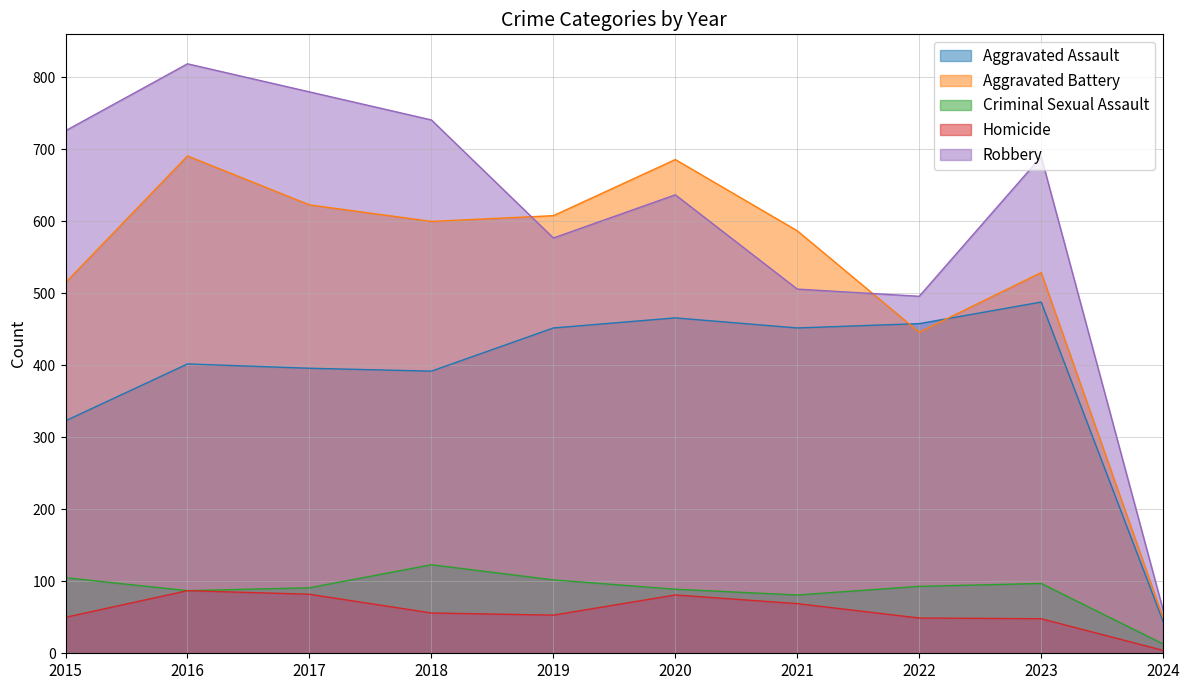

The Homicide series shows 82 at 2017. True or false?

True